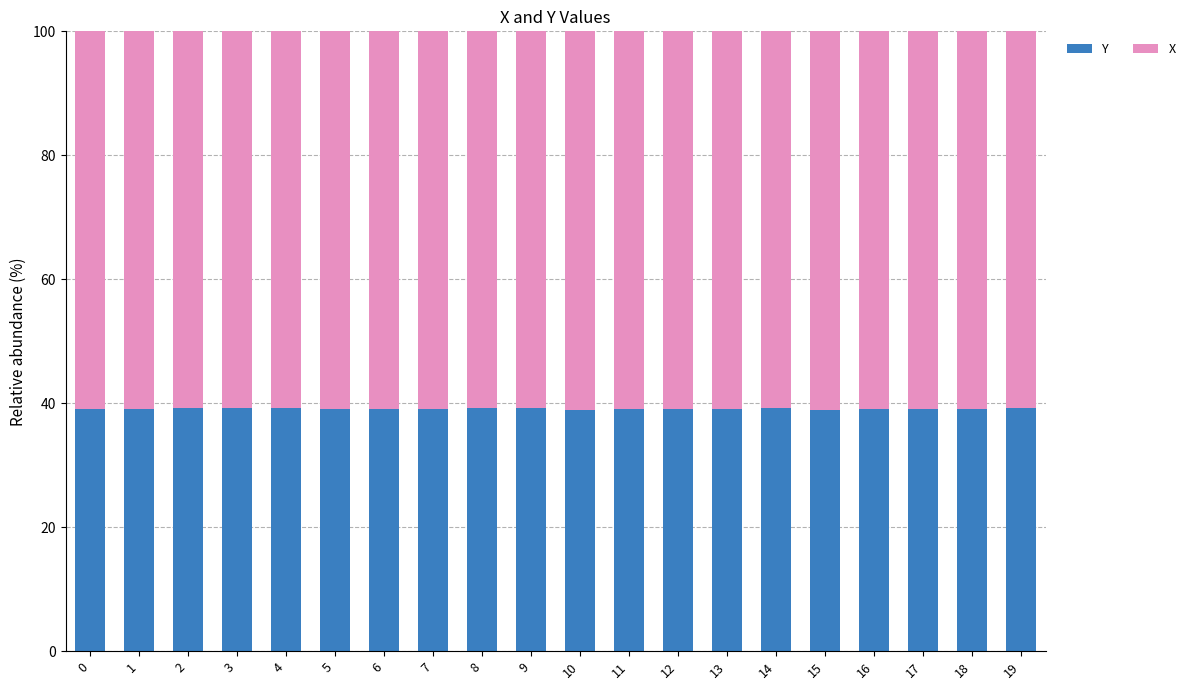

Does the chart contain any negative values?

No